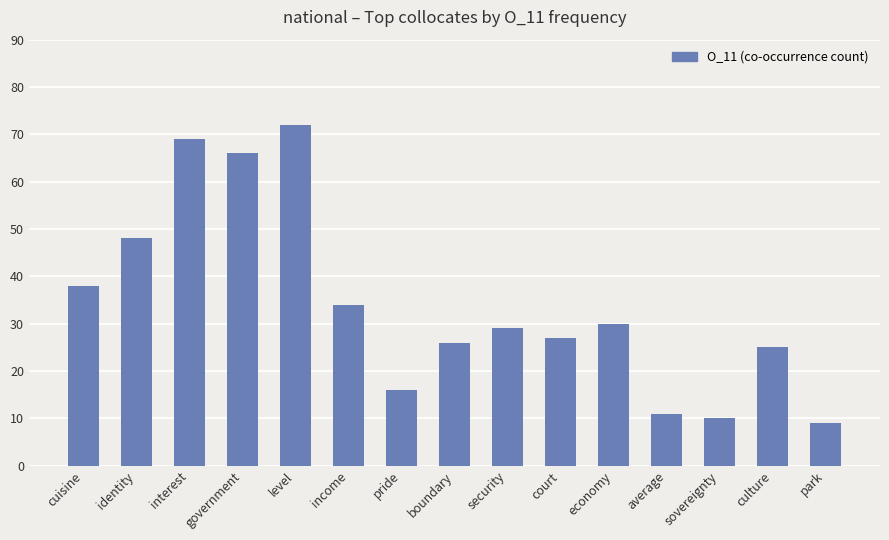

List the labels in order of value, smallest first.

park, sovereignty, average, pride, culture, boundary, court, security, economy, income, cuisine, identity, government, interest, level